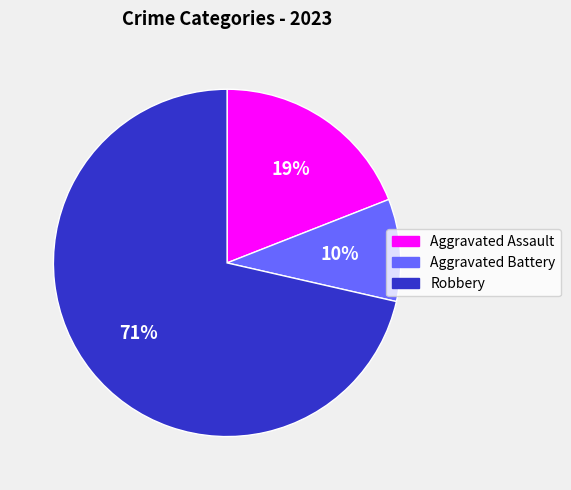

Between Aggravated Battery and Aggravated Assault, which is larger?

Aggravated Assault